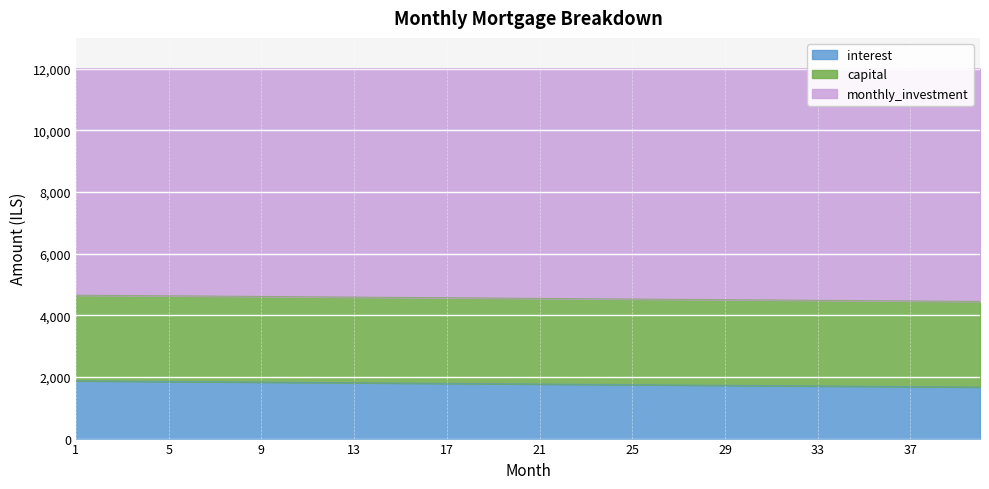

What is the difference between the highest and lowest values at 33?

2777.8